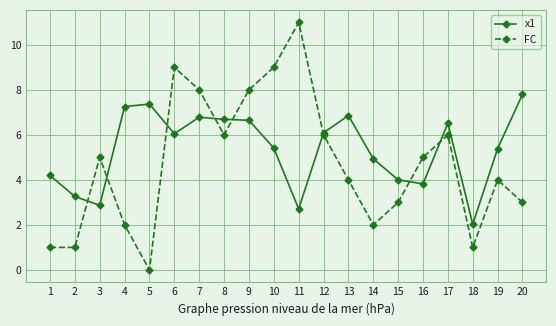

The x1 series shows 6.9 at 13. True or false?

True